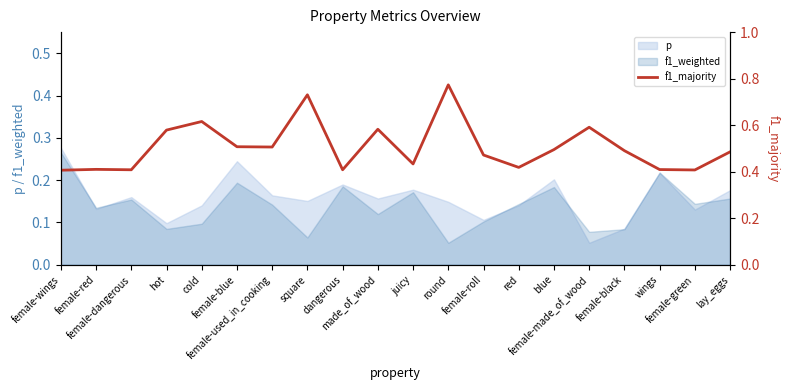

How many interior local valleys (lower than both neighbors) does the data have?

6